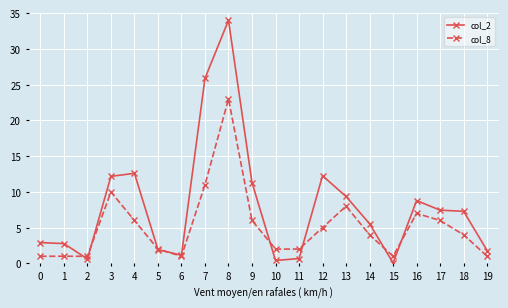

Count the number of data series in this chart.

2